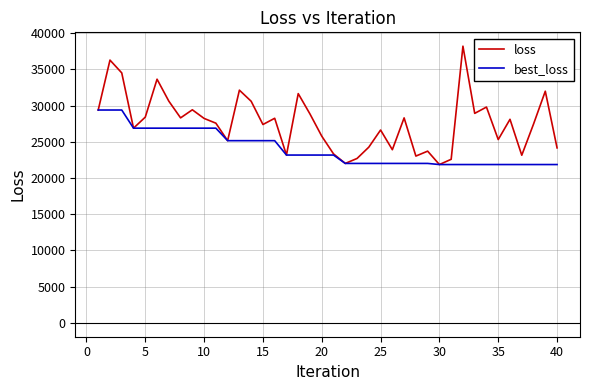

What is the difference between the maximum and minimum values in the loss series?

16349.6